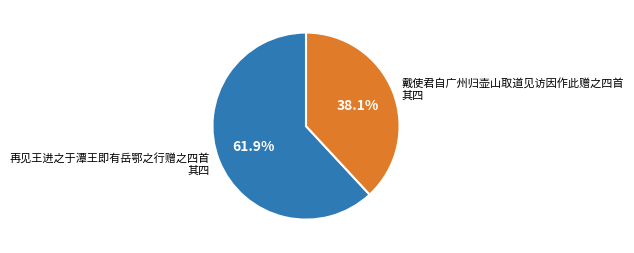

Count the number of slices in the pie.

2